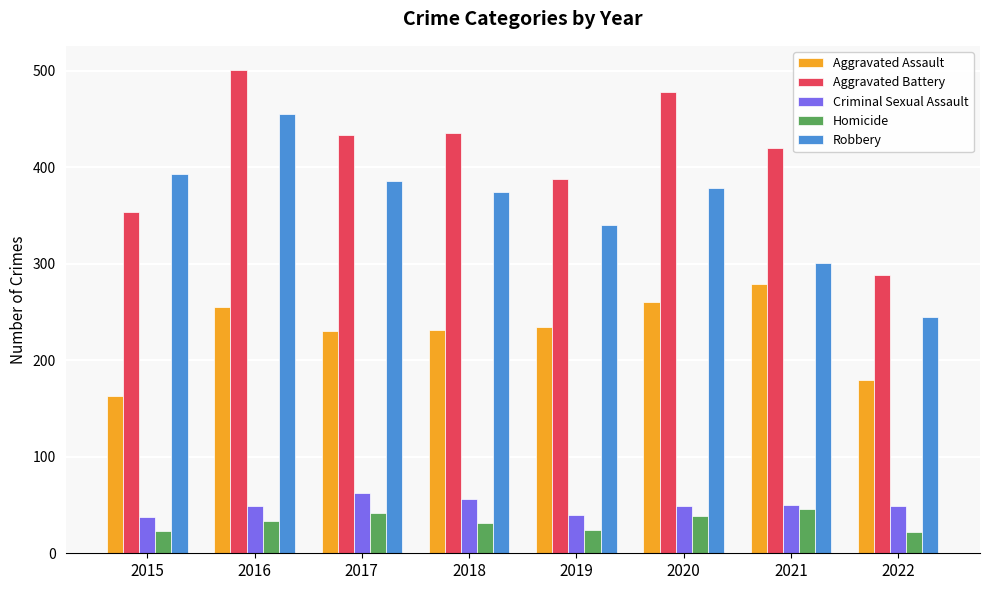

What is the difference between the highest and lowest values at 2017?

392